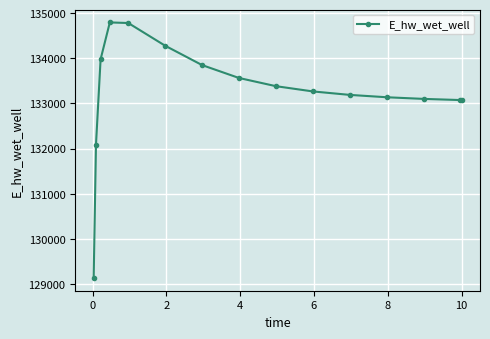

Count the number of categories in the chart.

15